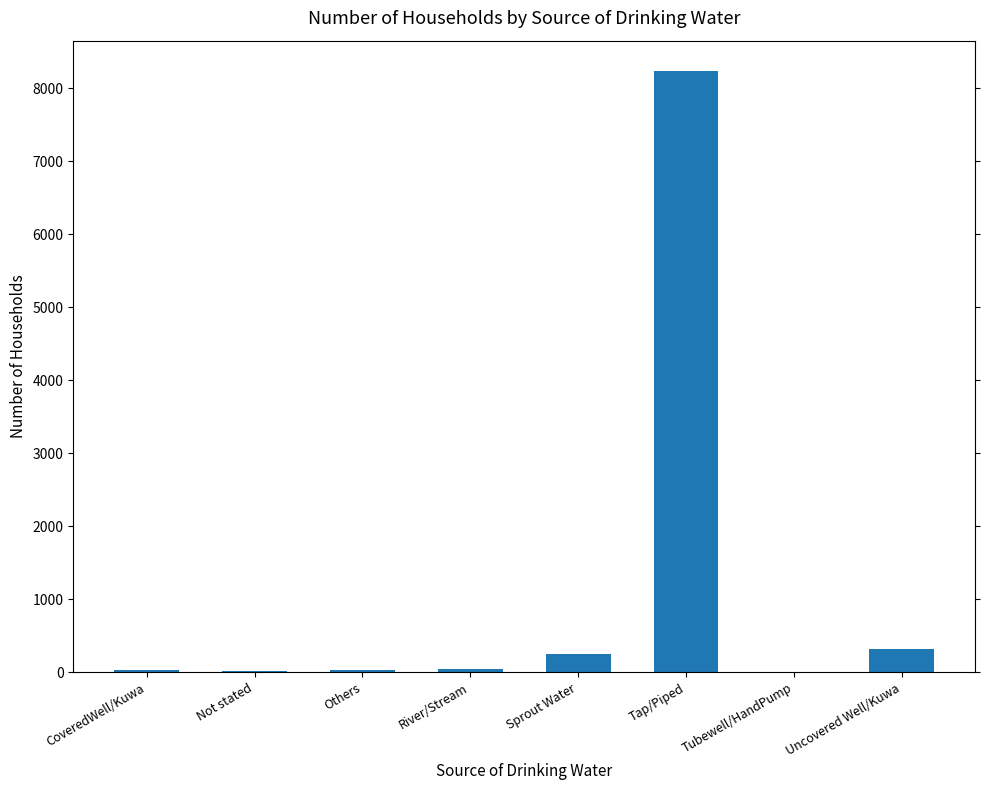

The chart shows a value of 320 at Uncovered Well/Kuwa. True or false?

True